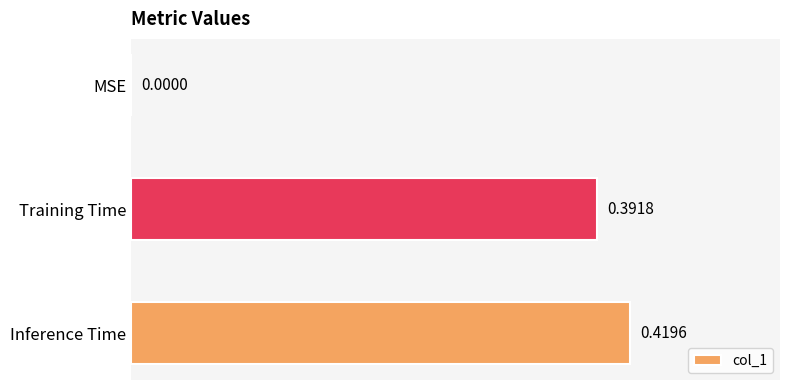

At which category does the chart reach its peak across all series?

Inference Time